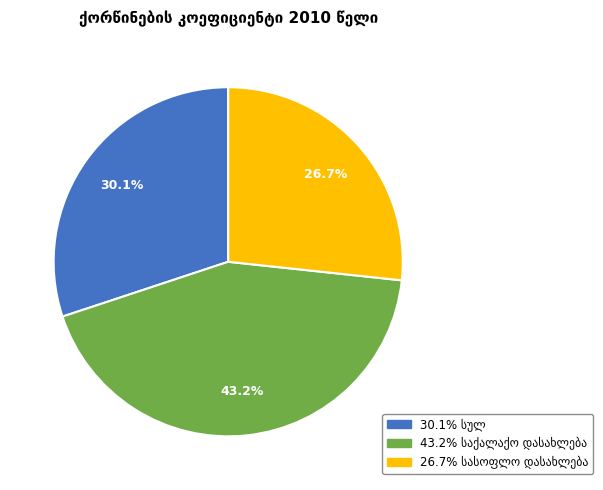

How many slices are in this pie chart?

3